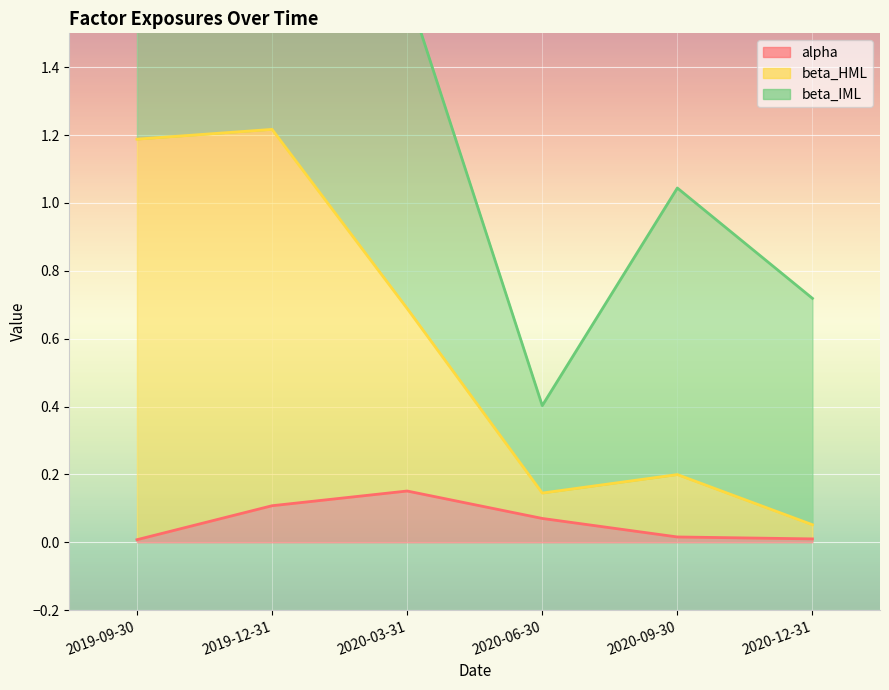

Where is the first local maximum for beta_HML?

2019-12-31